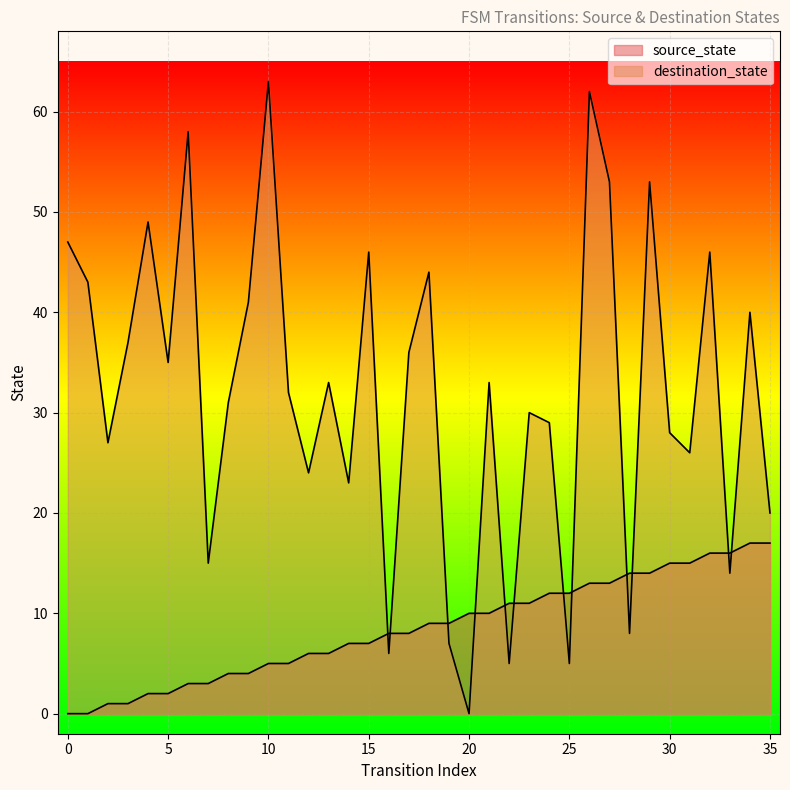

At which category is the sum across all series the highest?

26